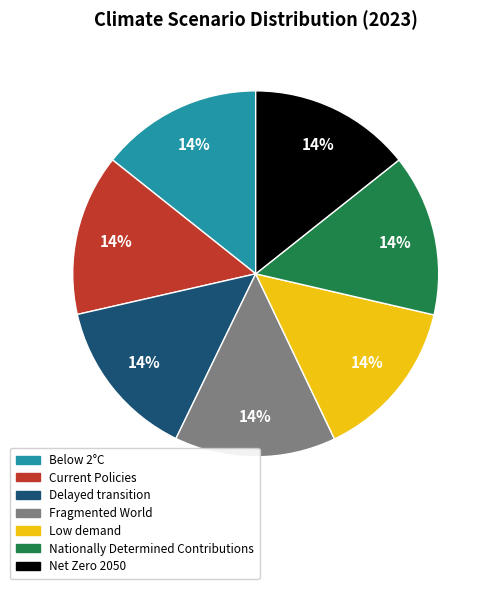

Does Low demand account for over 50% of the chart?

No